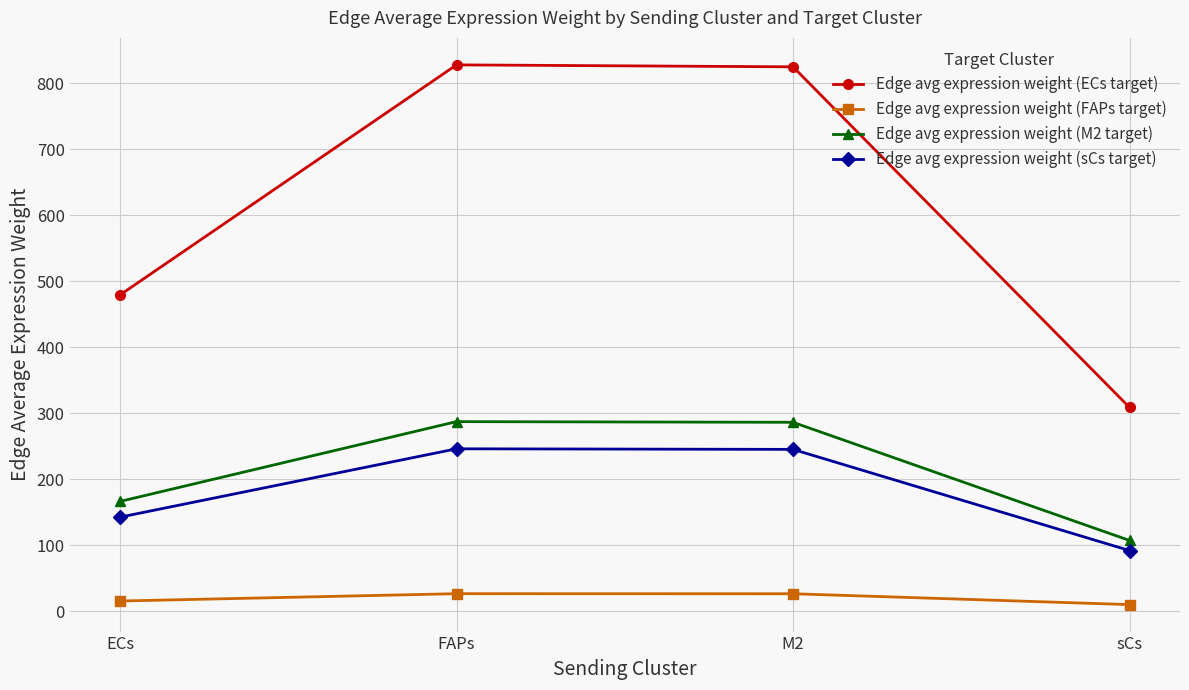

How many categories are shown in the chart?

4